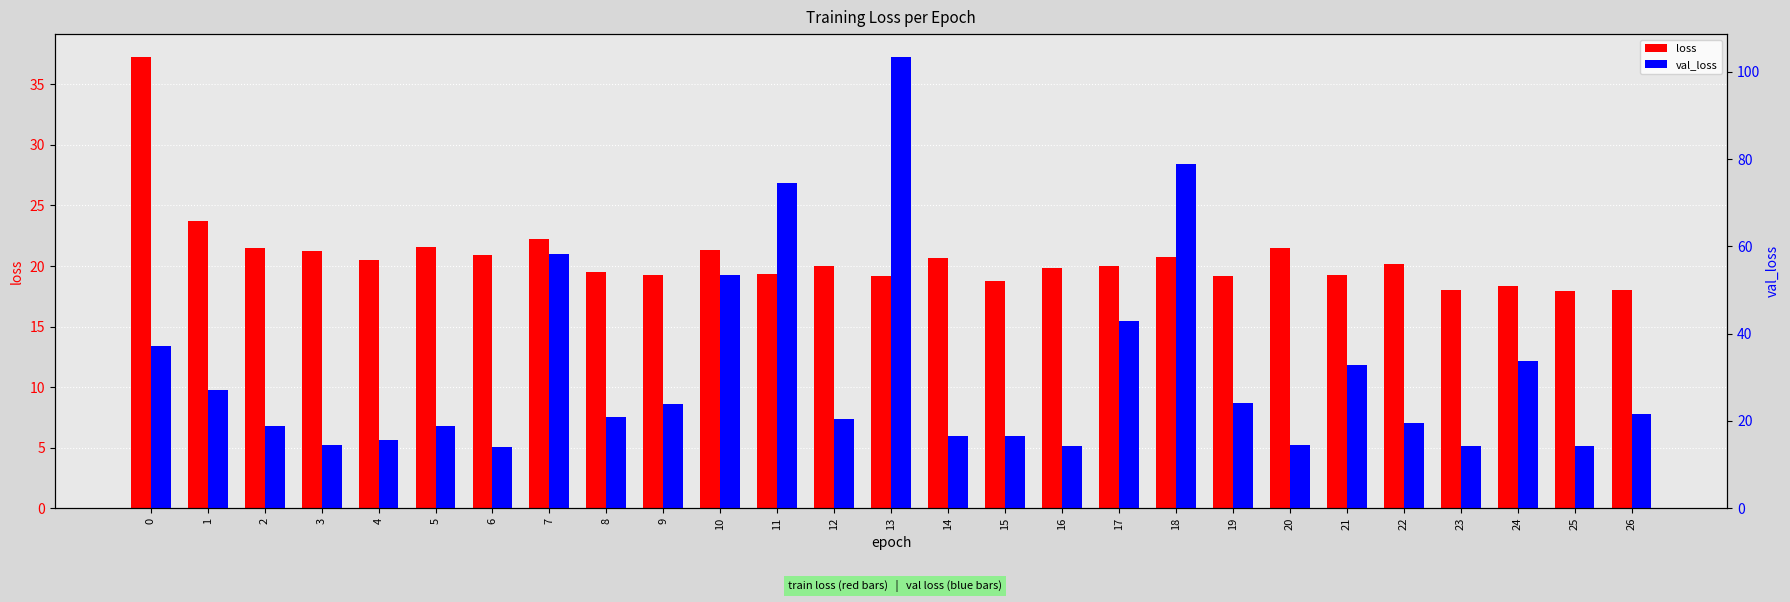

What is the sum of the loss values at 14 and 16?

40.5